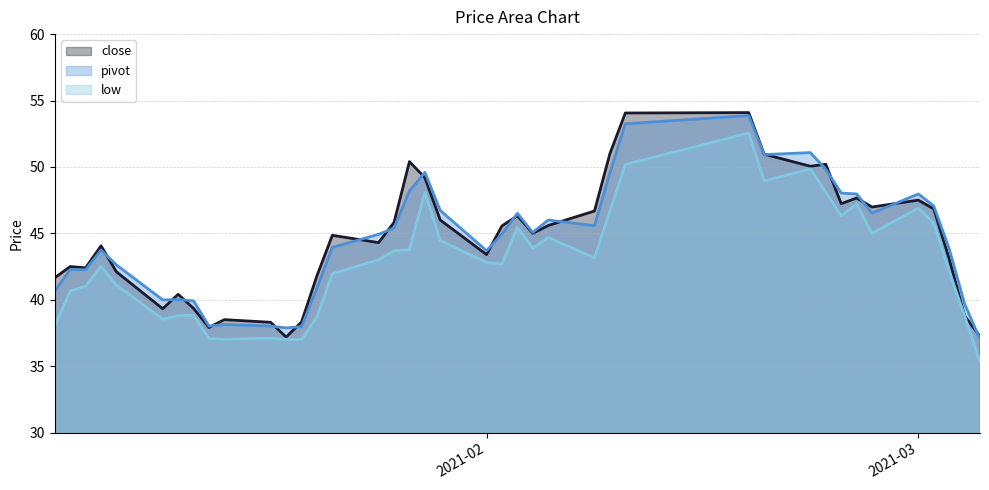

What is the label of the 11th point from the left?

2021-01-18